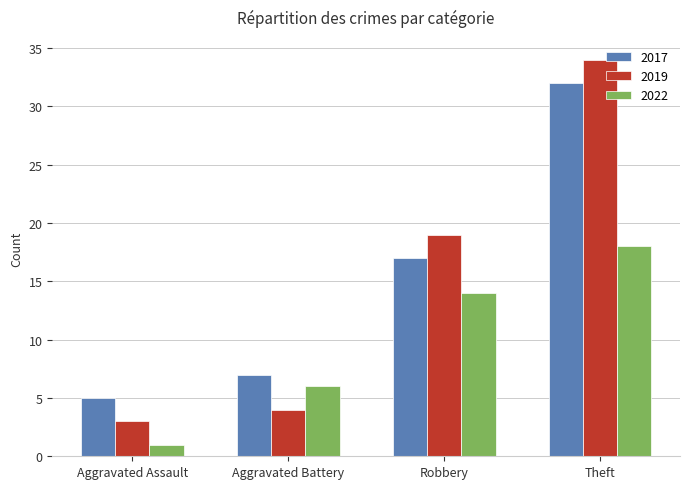

How many bars are there in total?

12